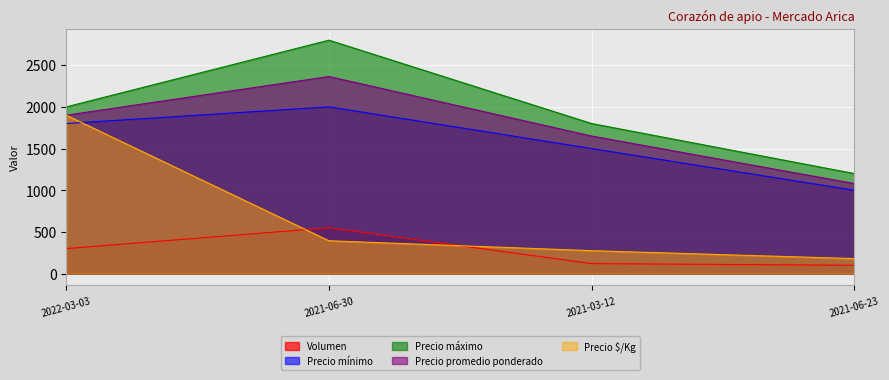

Between which two adjacent categories do Precio $/Kg and Precio mínimo first intersect?

2022-03-03 and 2021-06-30